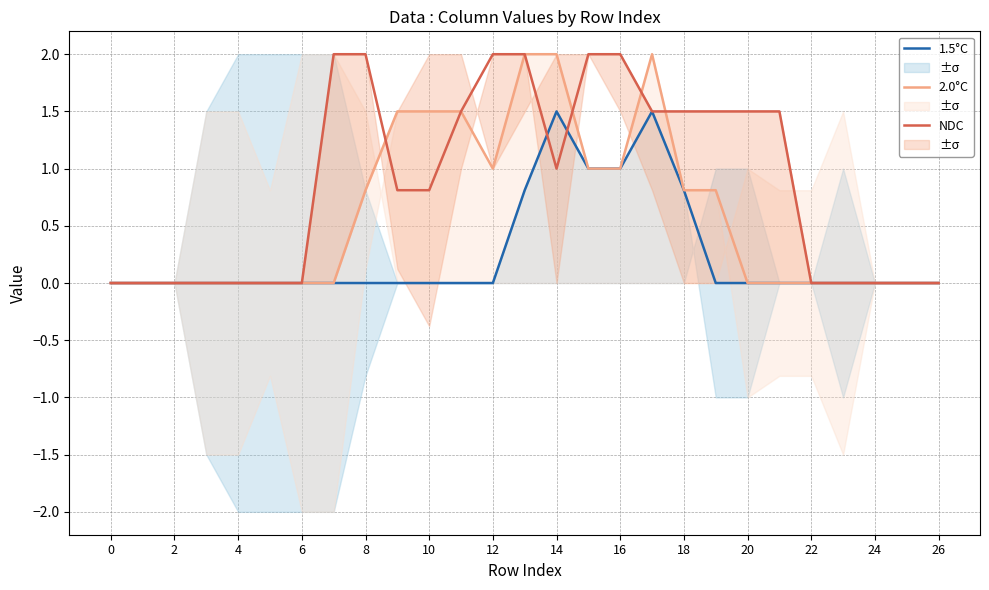

List the series in order of their peak value, highest first.

2.0°C, NDC, 1.5°C